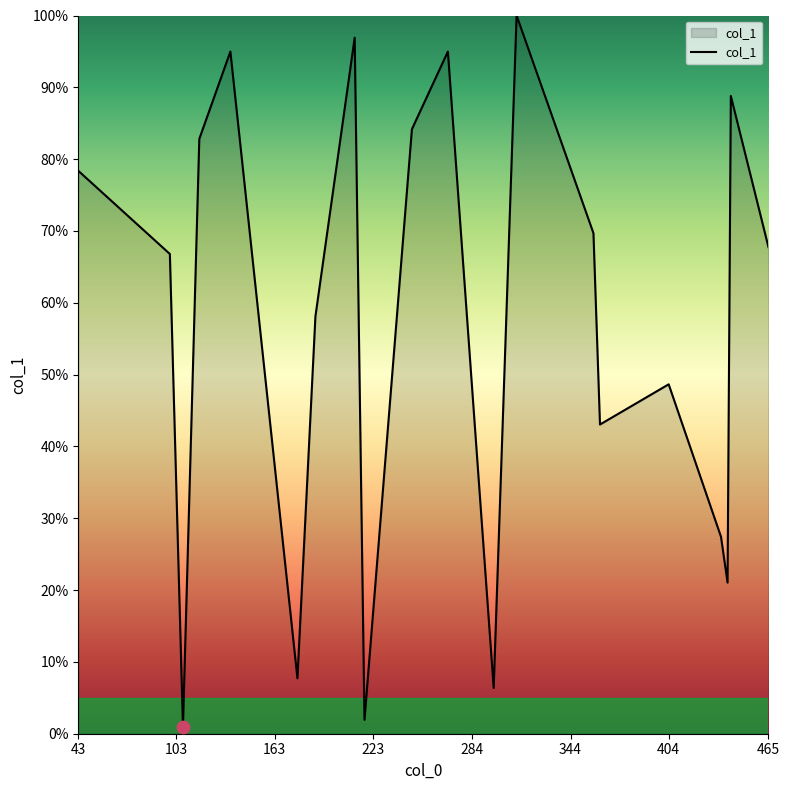

What is the difference between the maximum and minimum values?

99.0